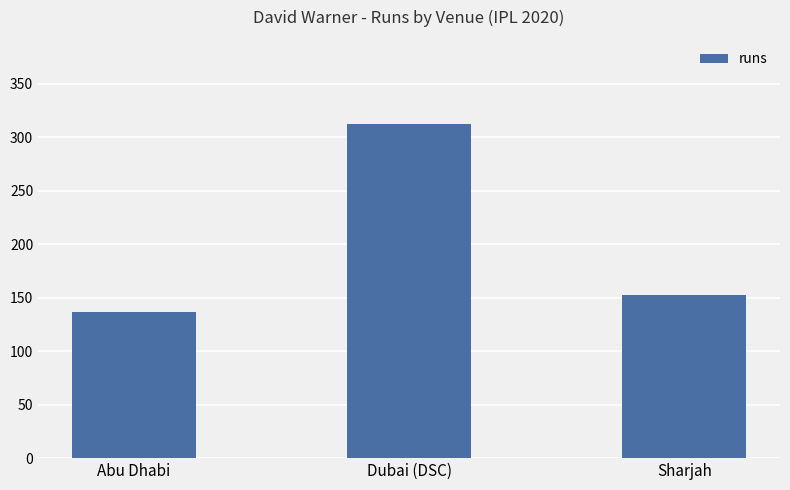

Reading left to right, extract all data points from this chart.

137	313	153